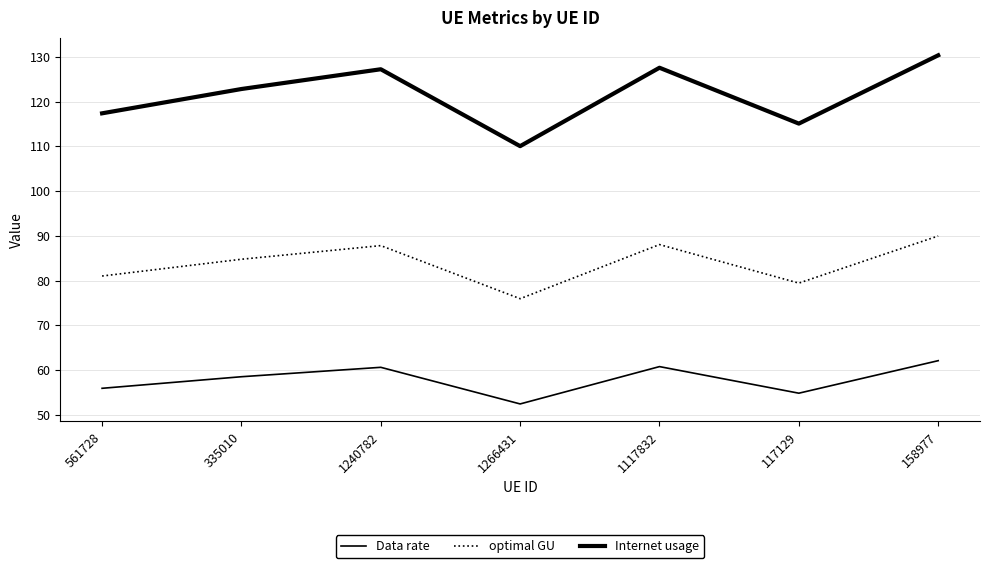

Is this an area chart (filled region under the line)?

No